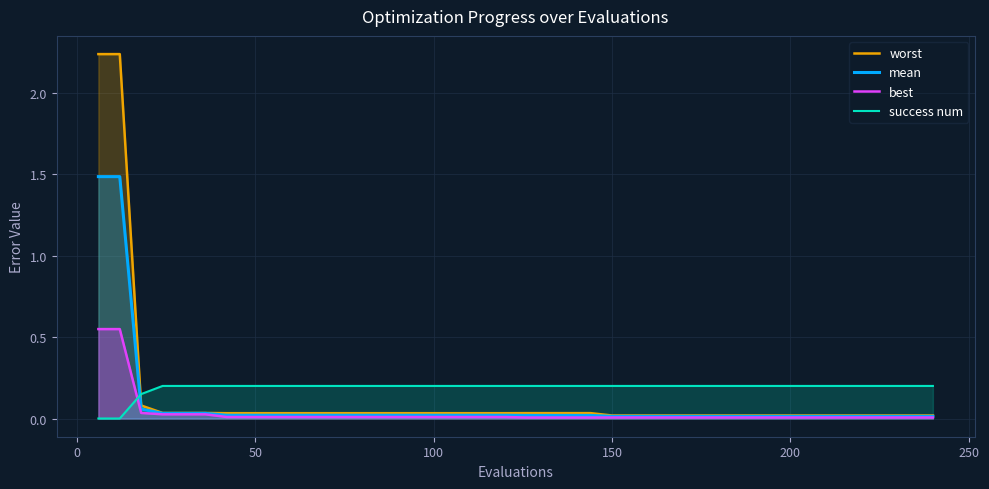

Reading left to right, what are all the values shown in this chart?

worst: 2.2	2.2	0.1	0.0	0.0	0.0	0.0	0.0	0.0	0.0	0.0	0.0	0.0	0.0	0.0	0.0	0.0	0.0	0.0	0.0	0.0	0.0	0.0	0.0	0.0	0.0	0.0	0.0	0.0	0.0	0.0	0.0	0.0	0.0	0.0	0.0	0.0	0.0	0.0	0.0
mean: 1.5	1.5	0.1	0.0	0.0	0.0	0.0	0.0	0.0	0.0	0.0	0.0	0.0	0.0	0.0	0.0	0.0	0.0	0.0	0.0	0.0	0.0	0.0	0.0	0.0	0.0	0.0	0.0	0.0	0.0	0.0	0.0	0.0	0.0	0.0	0.0	0.0	0.0	0.0	0.0
best: 0.5	0.5	0.0	0.0	0.0	0.0	0.0	0.0	0.0	0.0	0.0	0.0	0.0	0.0	0.0	0.0	0.0	0.0	0.0	0.0	0.0	0.0	0.0	0.0	0.0	0.0	0.0	0.0	0.0	0.0	0.0	0.0	0.0	0.0	0.0	0.0	0.0	0.0	0.0	0.0
success num: 0.0	0.0	0.2	0.2	0.2	0.2	0.2	0.2	0.2	0.2	0.2	0.2	0.2	0.2	0.2	0.2	0.2	0.2	0.2	0.2	0.2	0.2	0.2	0.2	0.2	0.2	0.2	0.2	0.2	0.2	0.2	0.2	0.2	0.2	0.2	0.2	0.2	0.2	0.2	0.2